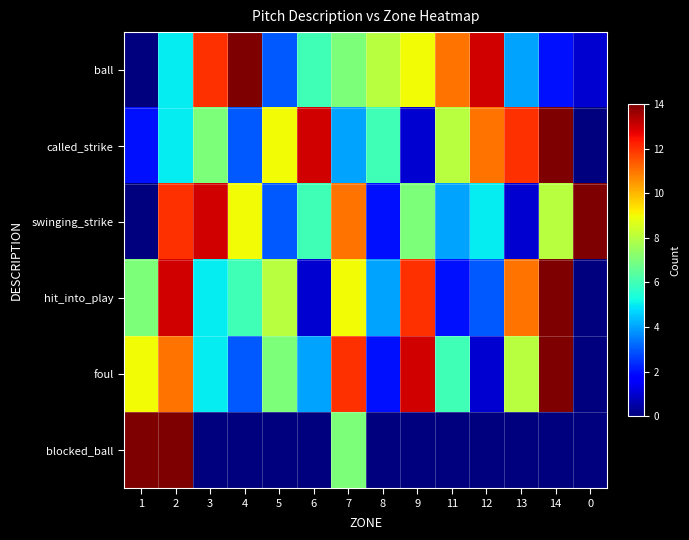

Which series has the largest total across all categories?

ball